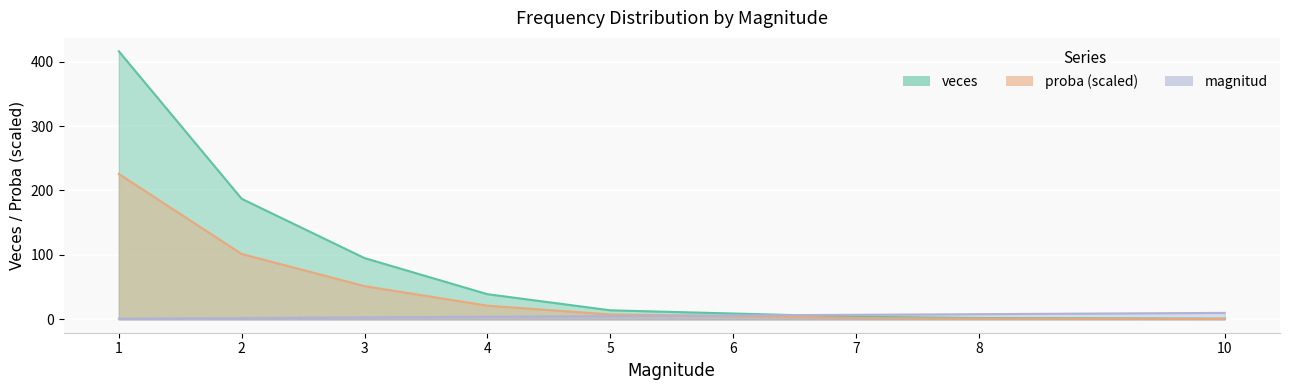

Is it true that magnitud equals 5.0 at 5?

True